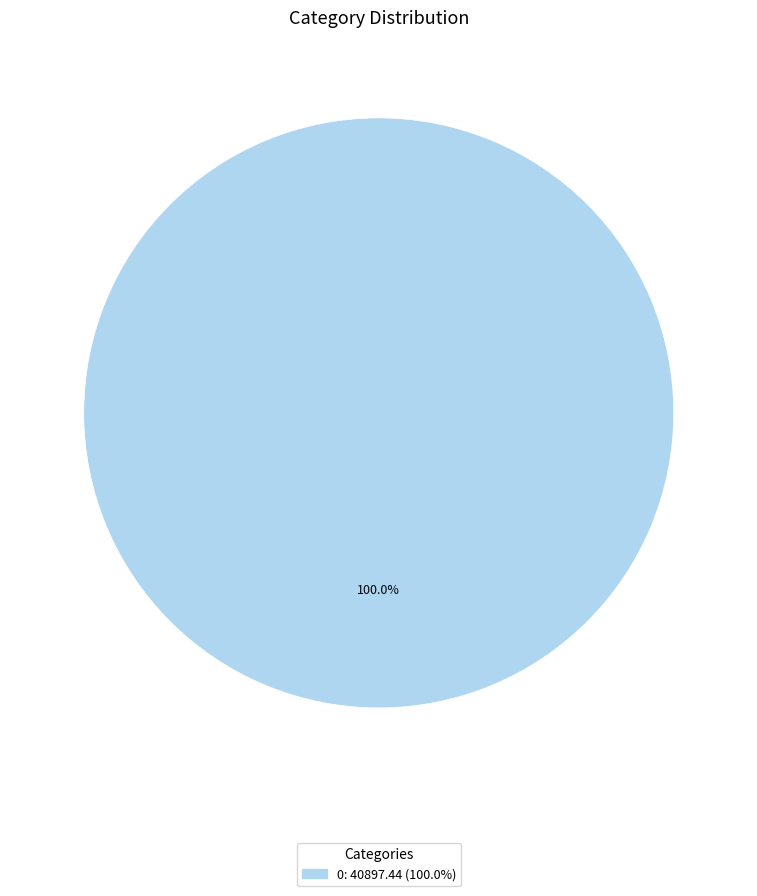

Is there any slice that represents more than half of the pie?

Yes